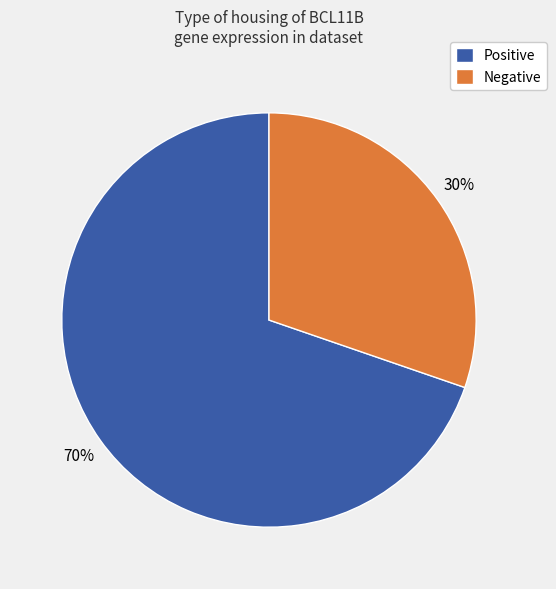

Is it true that Positive is 81% of the pie?

False